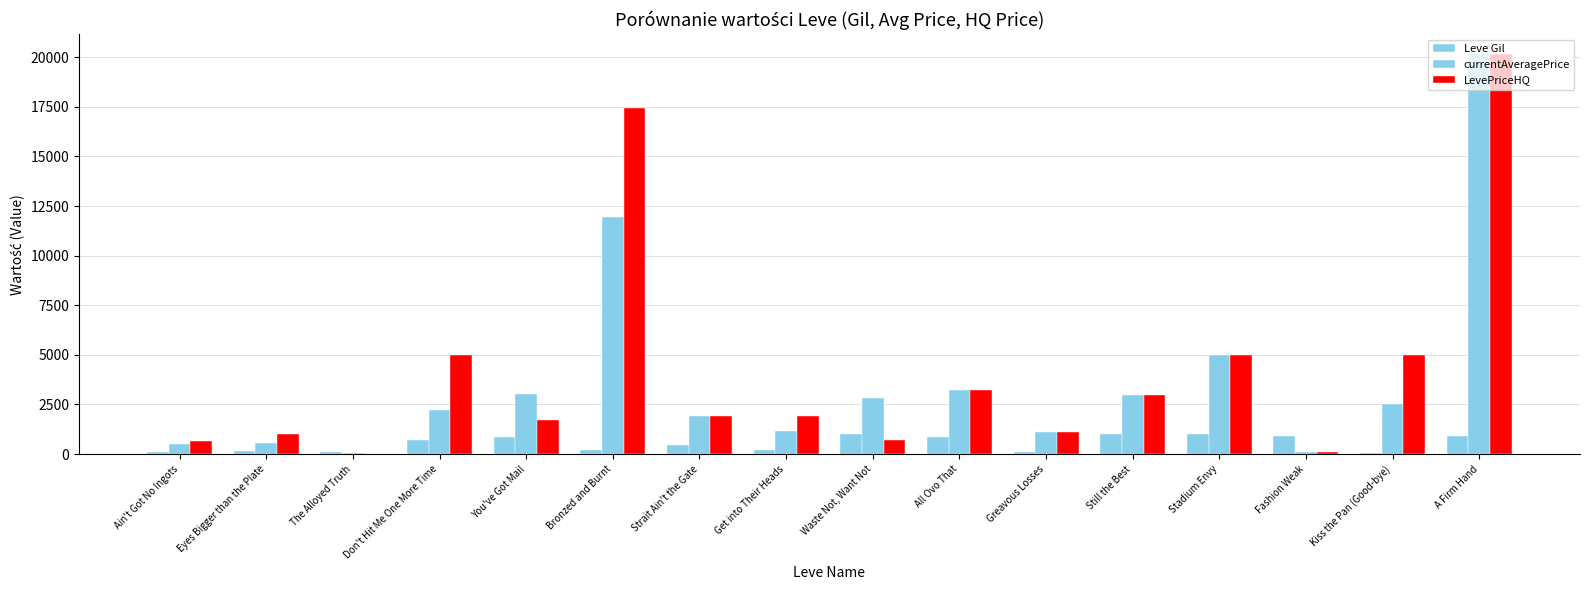

At which category does the chart reach its minimum across all series?

The Alloyed Truth